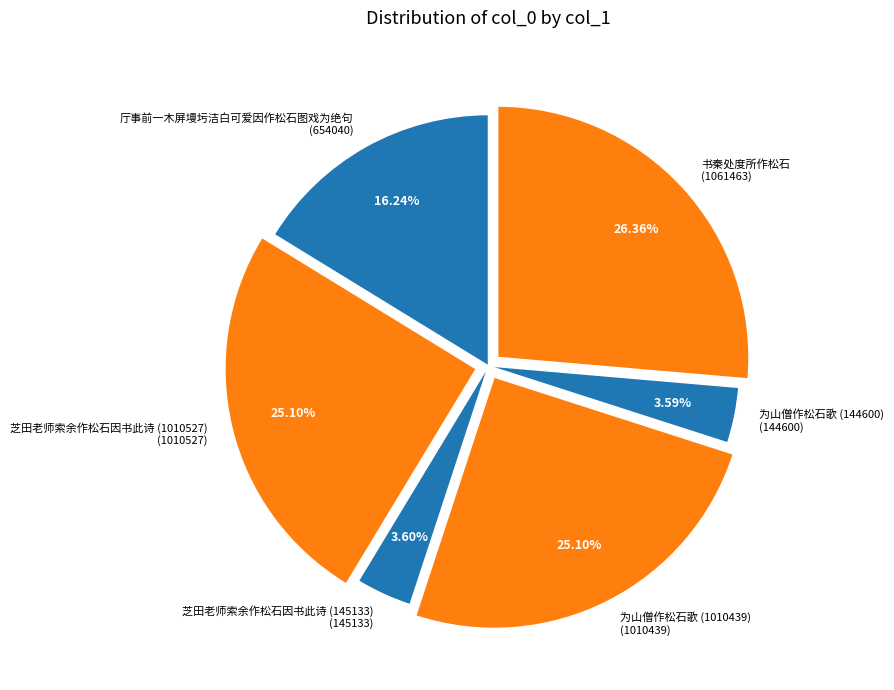

Do 芝田老师索余作松石因书此诗 (1010527) and 芝田老师索余作松石因书此诗 (145133) together represent more than half of the pie?

No